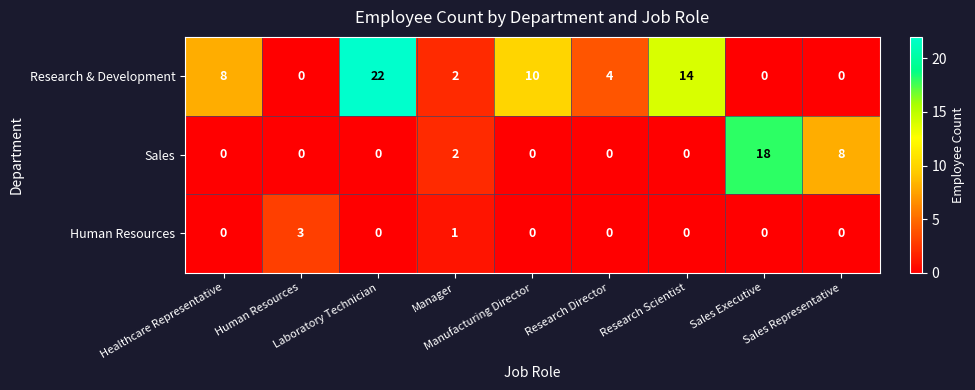

Which series has the widest spread of values?

Research & Development